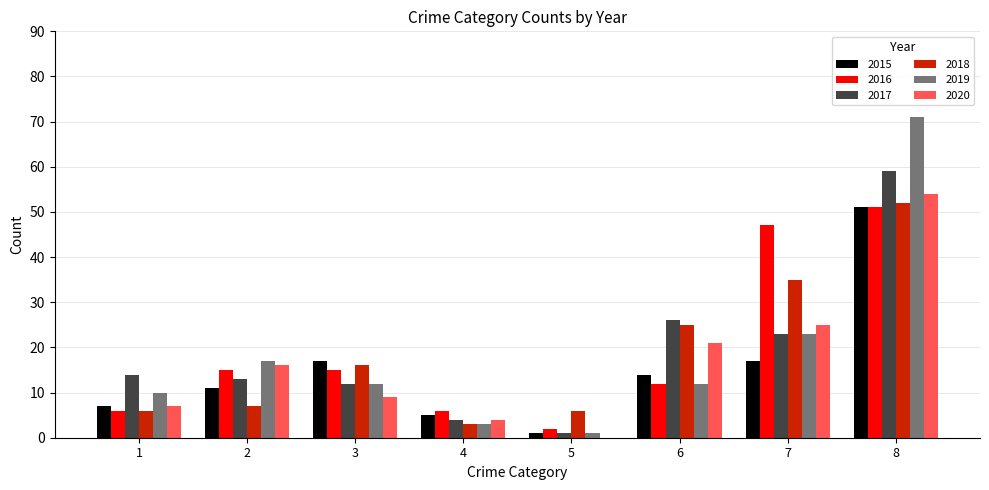

How many distinct data groups are displayed?

6